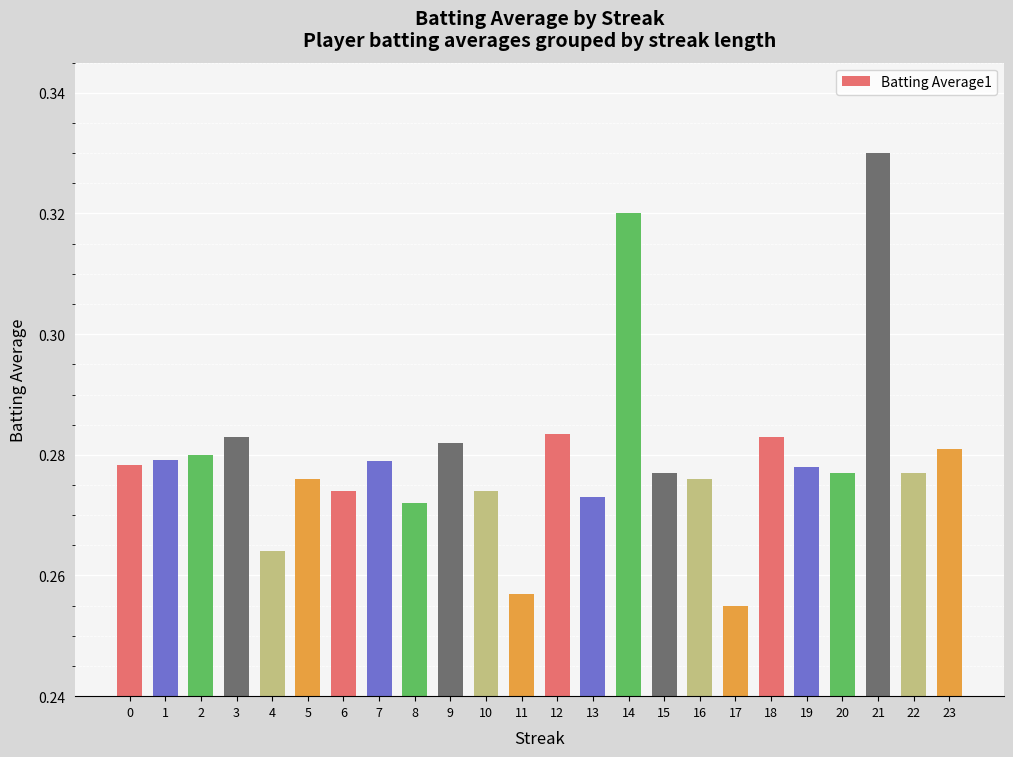

What is the difference between the second highest and minimum values?

0.1